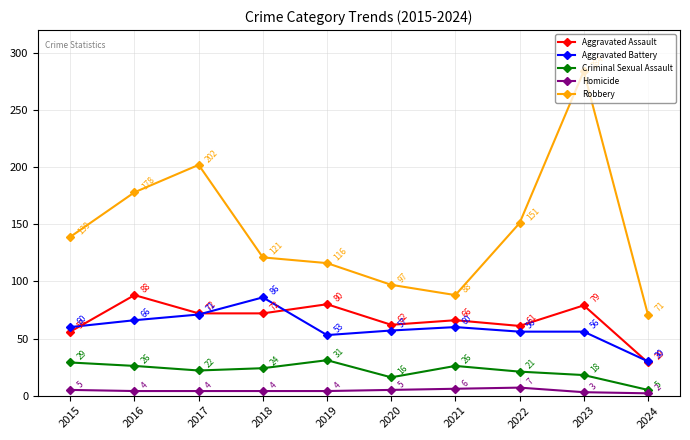

At how many categories does at least one series exceed 73?

9